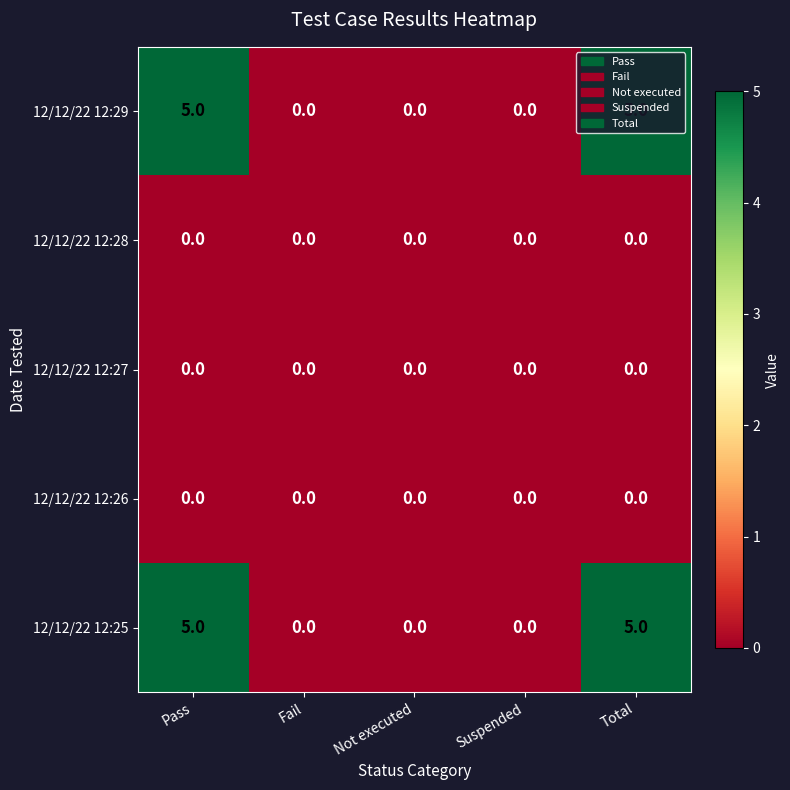

The 12/12/22 12:25 series shows 7 at Total. True or false?

False